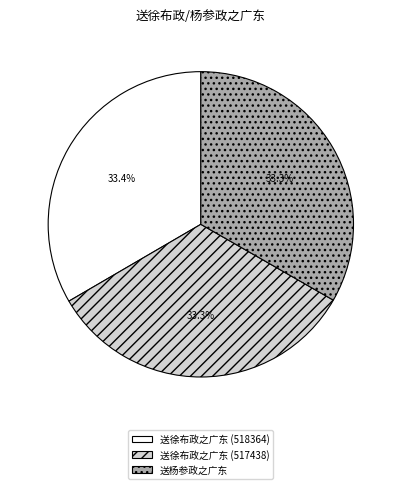

Count the number of slices in the pie.

3